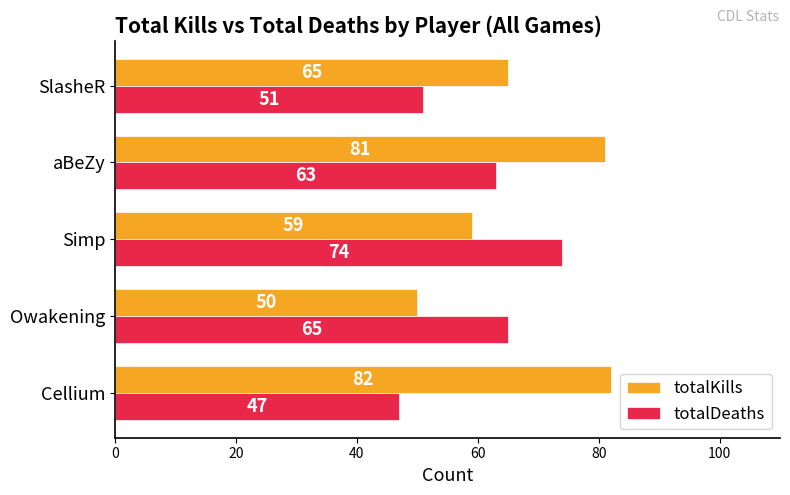

What is the difference between the totalKills values at aBeZy and SlasheR?

16